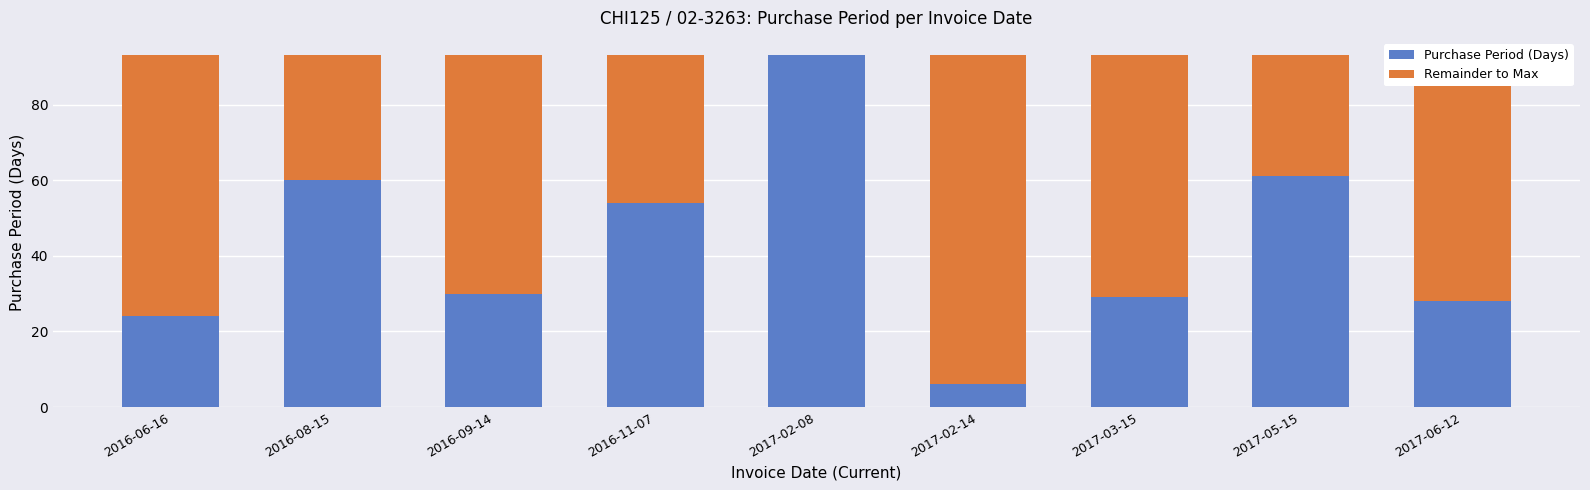

What is the total value across all series at 2016-09-14?

93